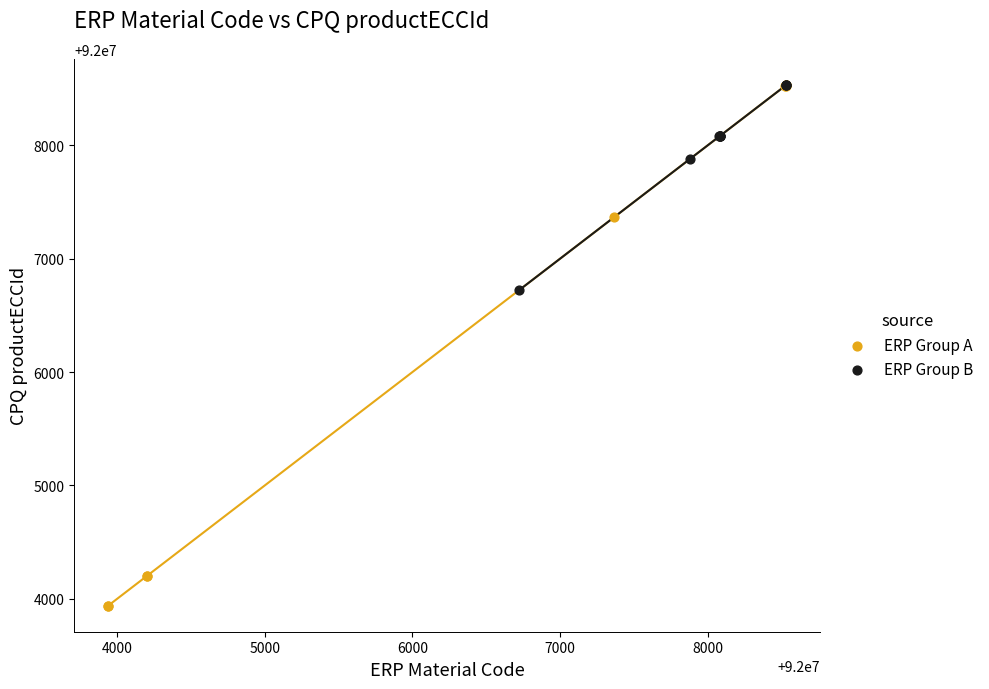

What are all the series names shown in the legend?

ERP Group A, ERP Group B